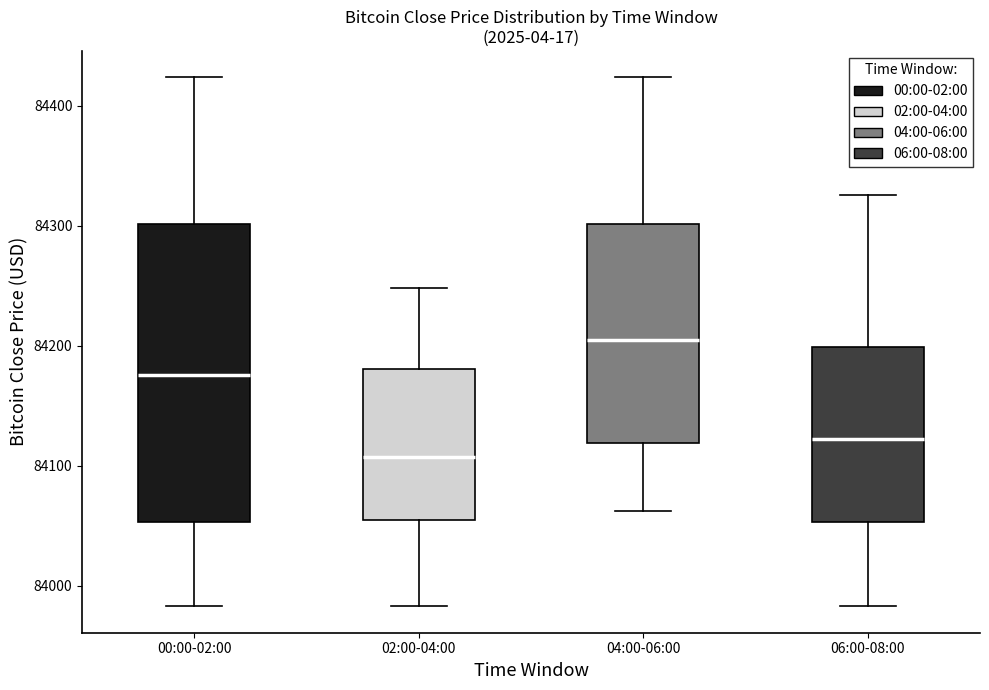

Where is the upper edge of the box for 02:00-04:00 on the y-axis? The values are not printed on the chart, so give them approximately, as read against the axis.

84180